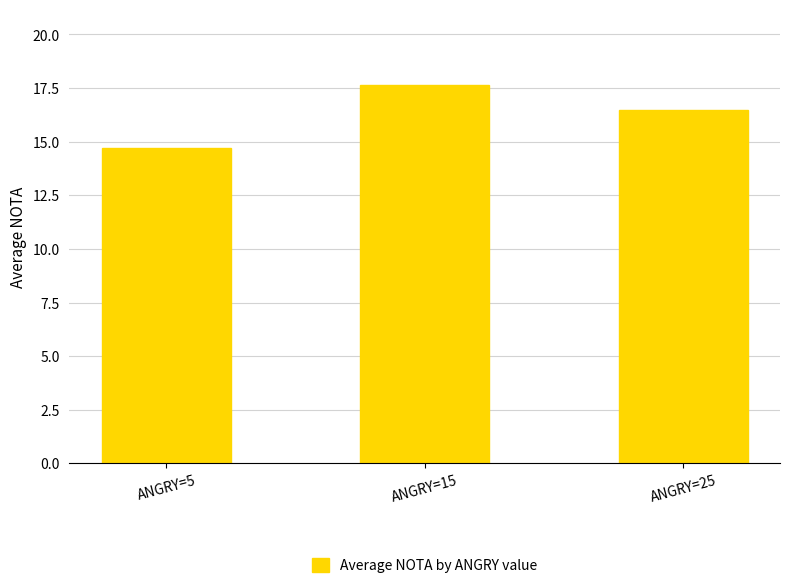

Rank the categories by value from highest to lowest.

ANGRY=15, ANGRY=25, ANGRY=5